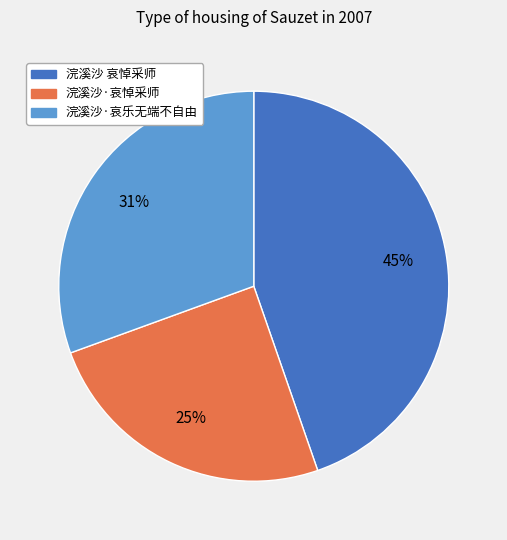

How many slices are in this pie chart?

3